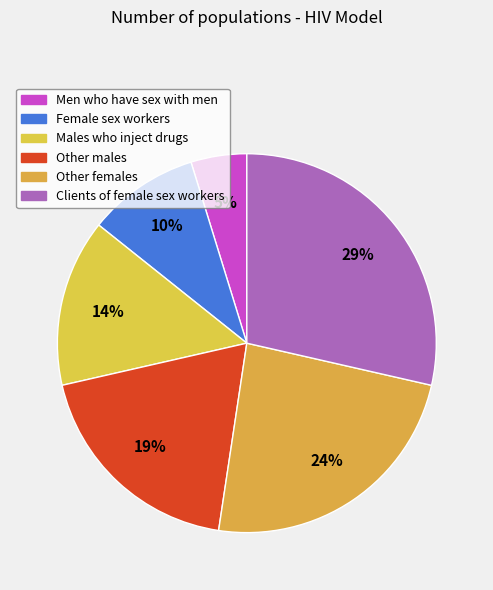

Rank the categories by value from lowest to highest.

Men who have sex with men, Female sex workers, Males who inject drugs, Other males, Other females, Clients of female sex workers